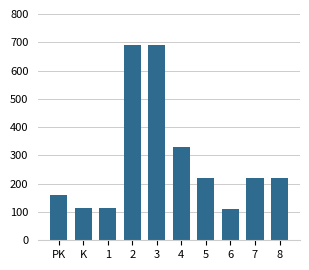

Which has a higher value, 4 or K?

4